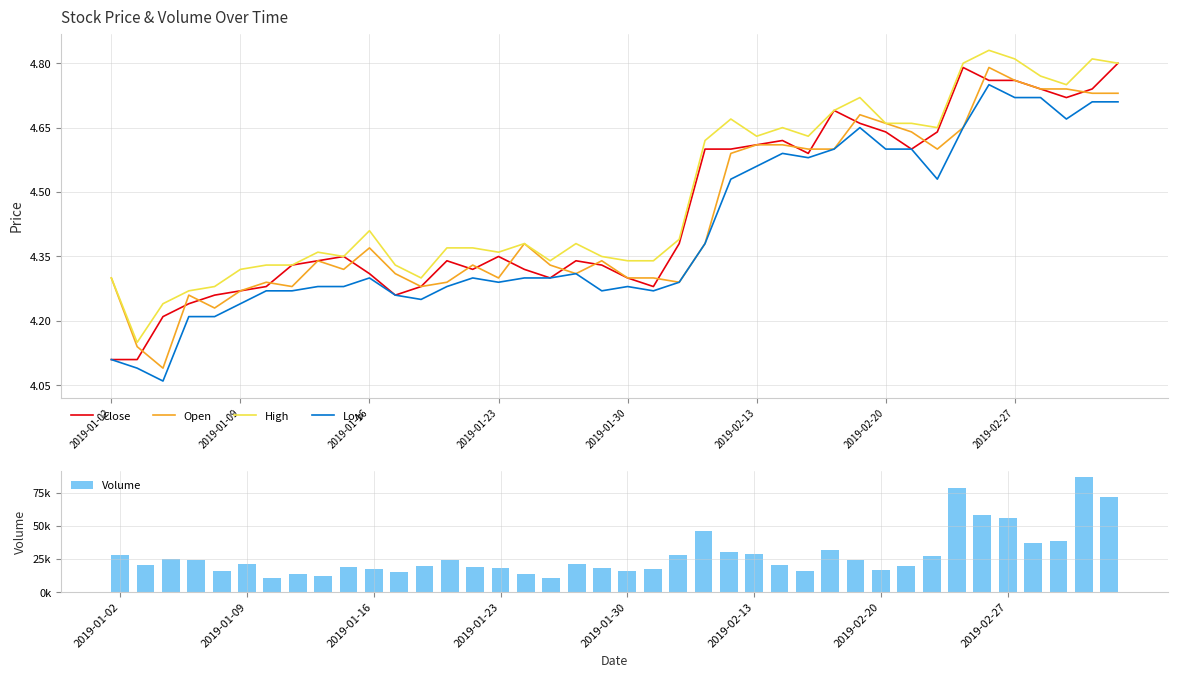

What is the difference between the maximum and second lowest values in the Low series?

0.7